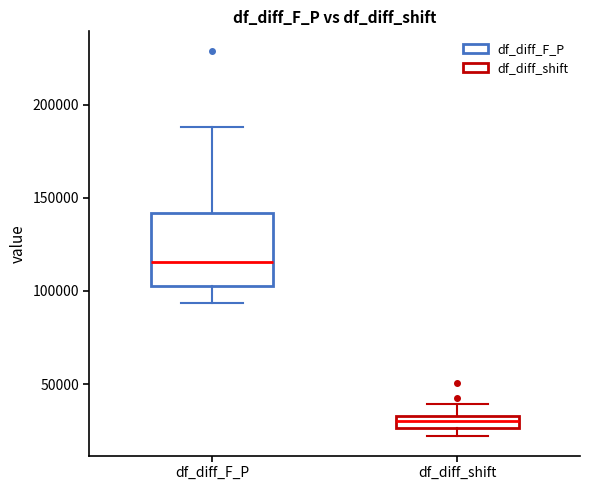

Which box has the lowest median line?

df_diff_shift